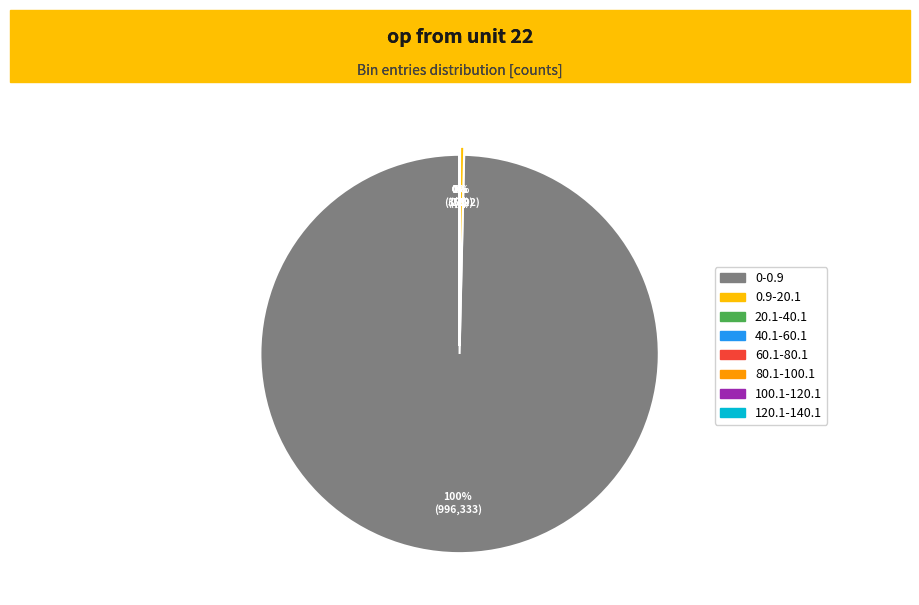

Is it true that 100.1-120.1 is 12% of the pie?

False